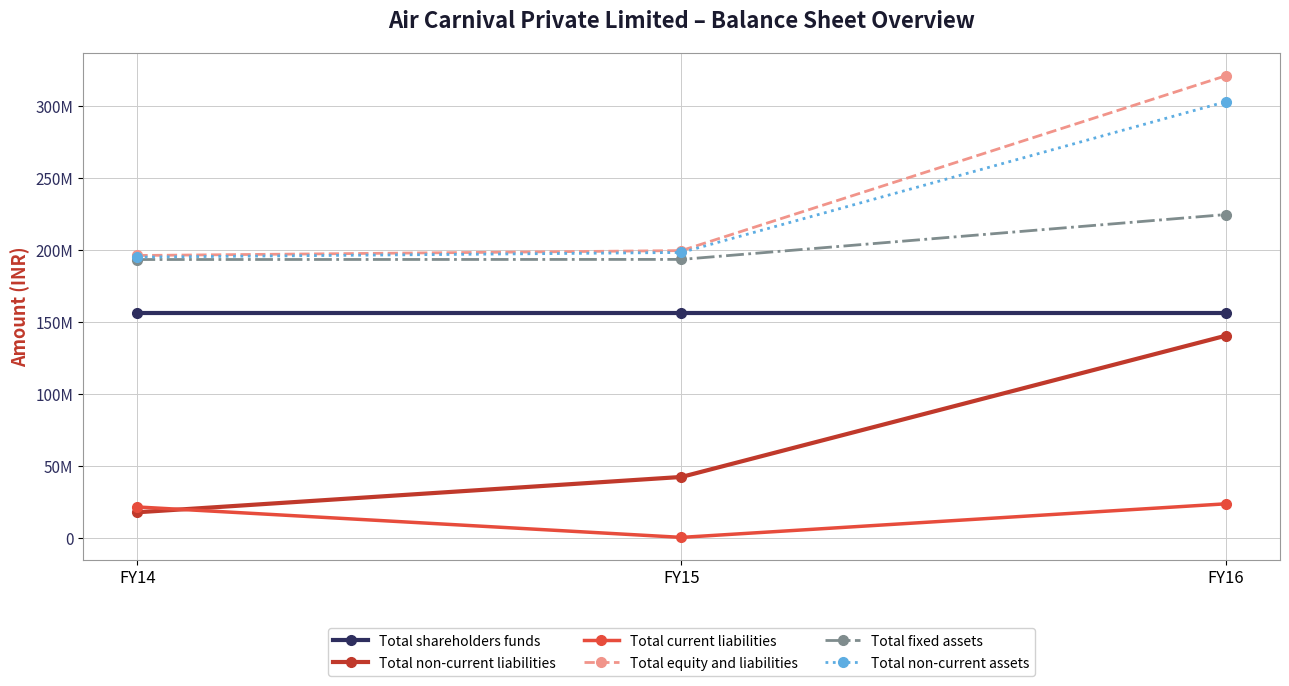

What is the sum of all Total non-current liabilities values?

201196020